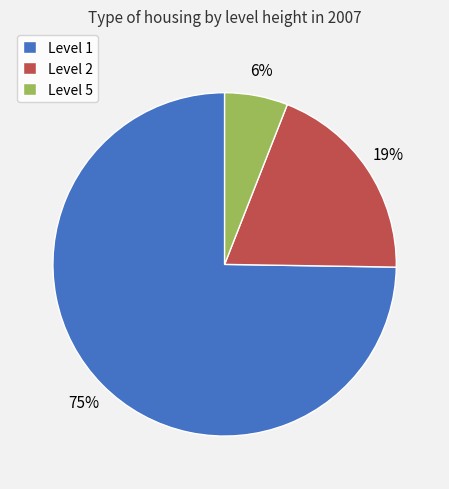

The Level 5 slice represents 12% of the pie. True or false?

False